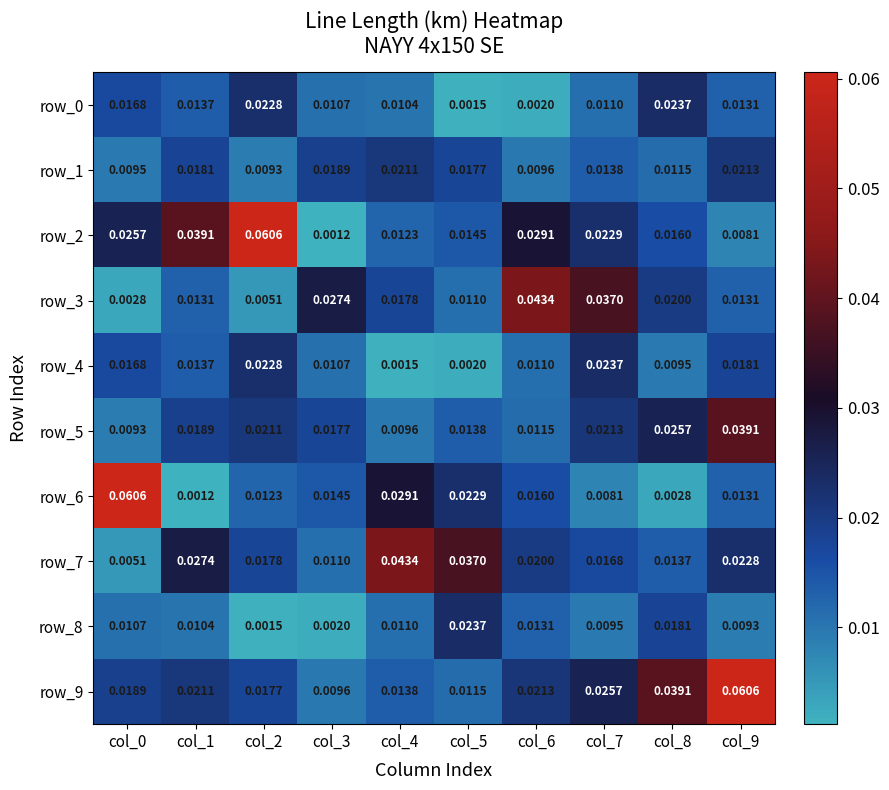

How many row_9 values are between 0 and 1?

10